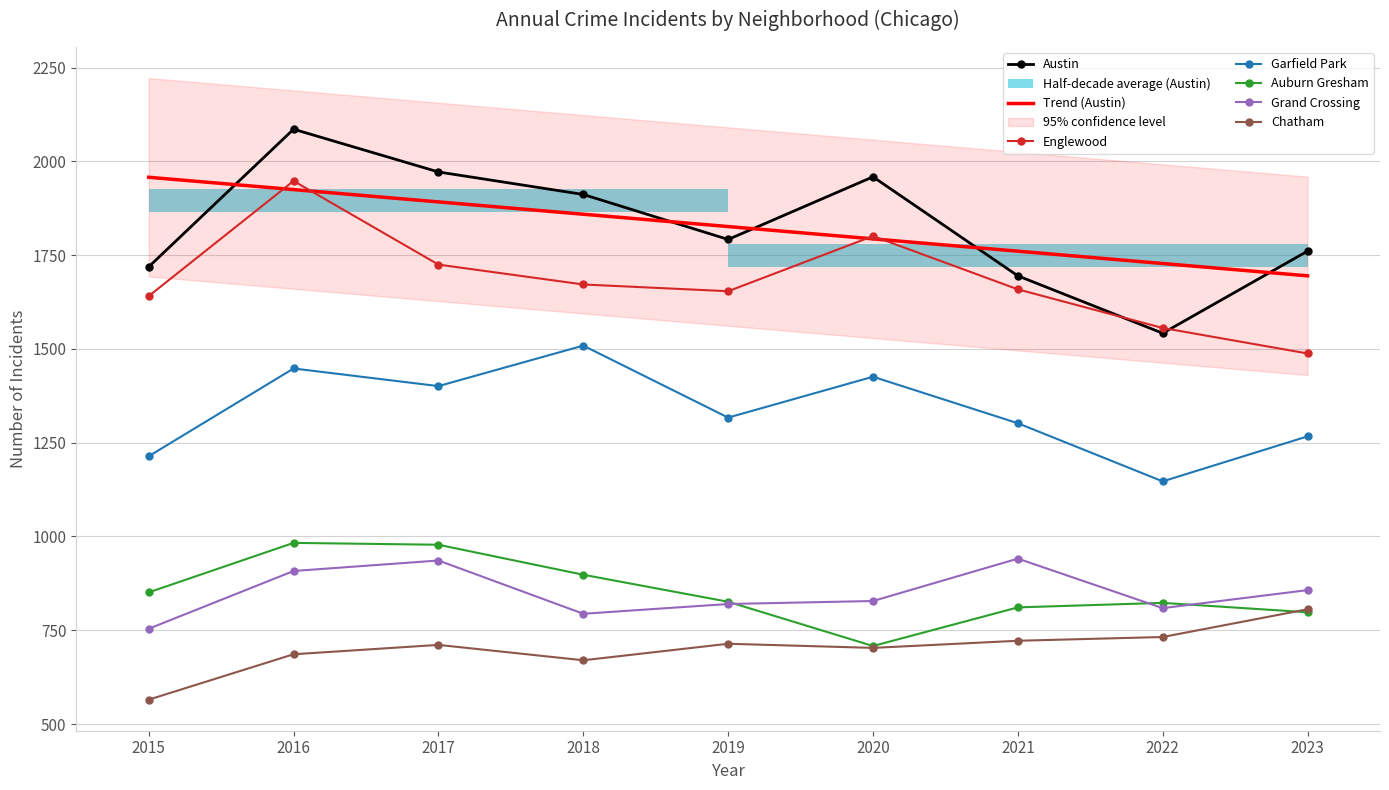

The value of Chatham at 2019 is 714. True or false?

True